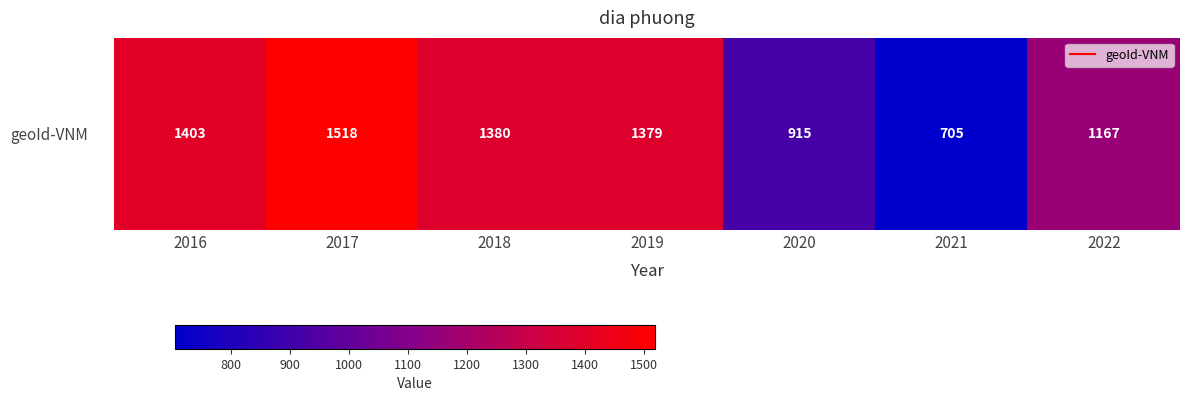

The chart shows a value of 1518 at 2017. True or false?

True